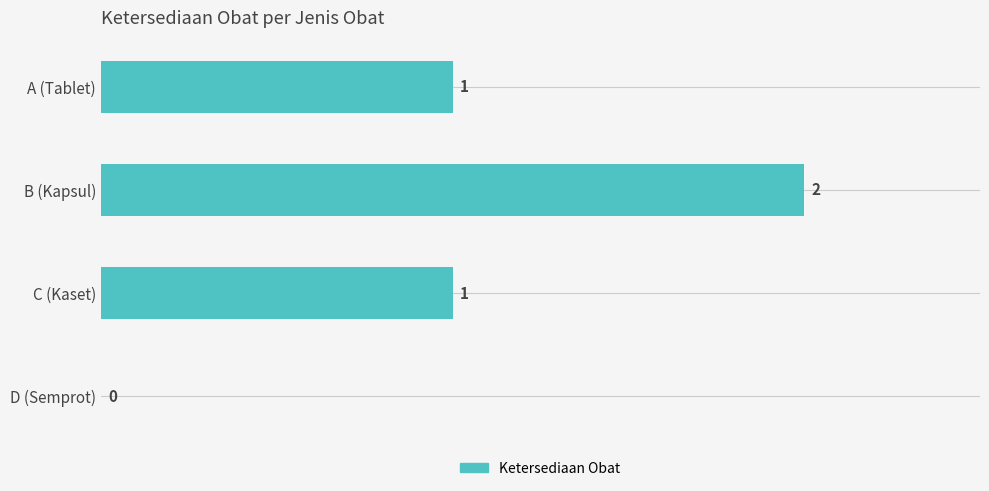

How many values are between 1 and 2?

3